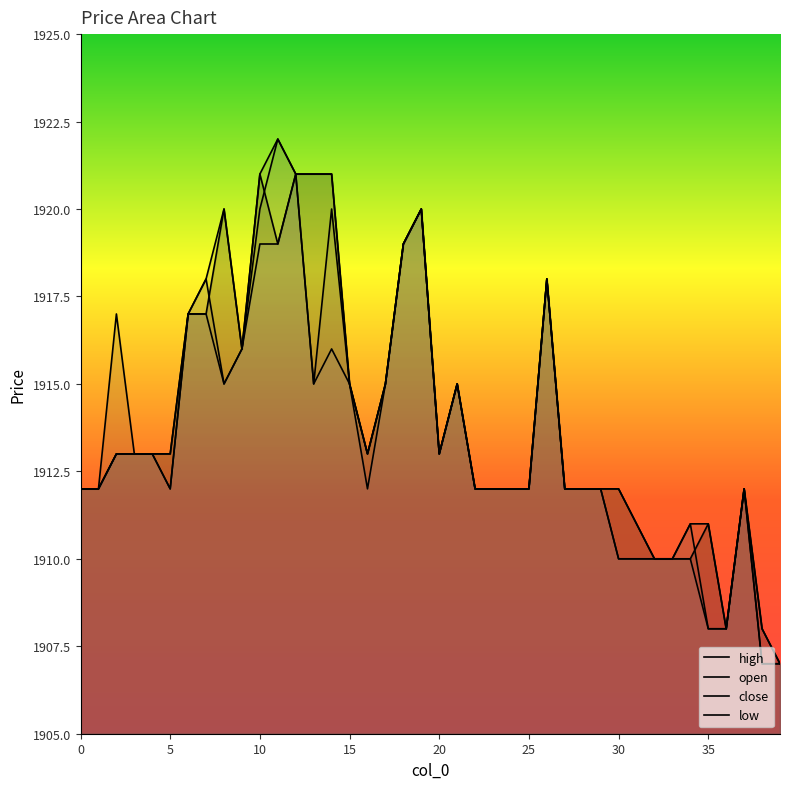

Between 5 and 33, which is larger?

5